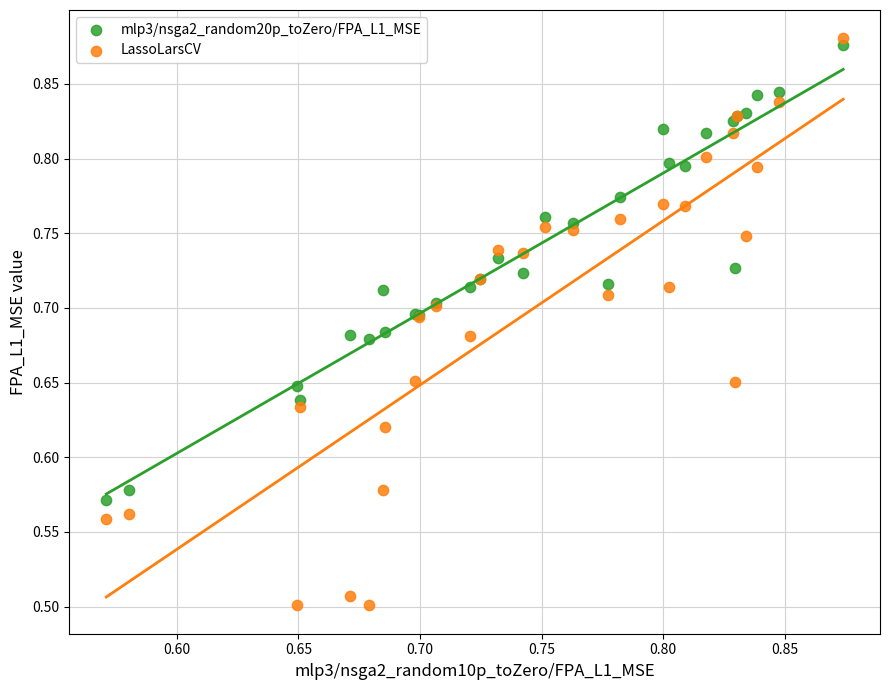

Which series has the widest spread of Y values?

LassoLarsCV